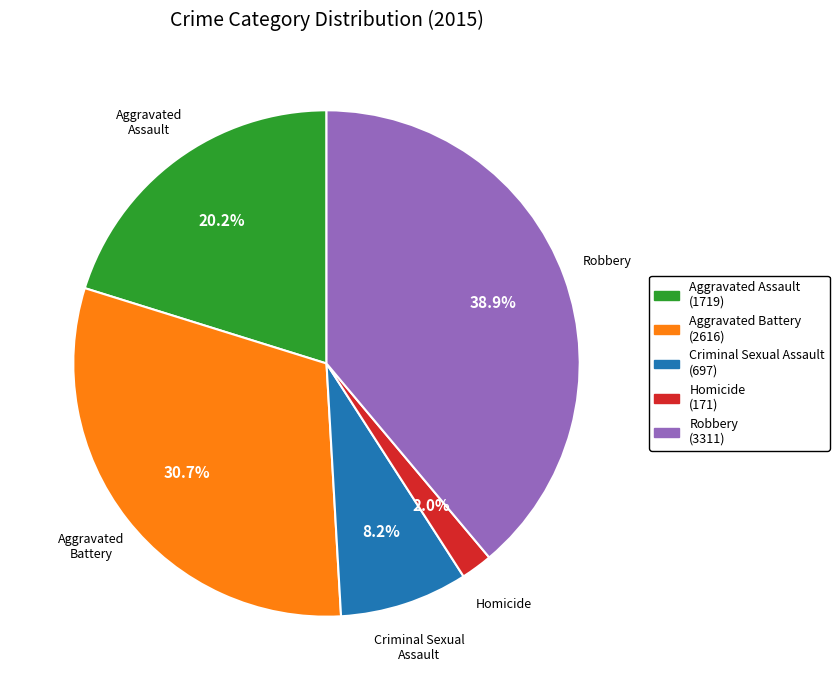

Which category has the biggest portion of the pie?

Robbery